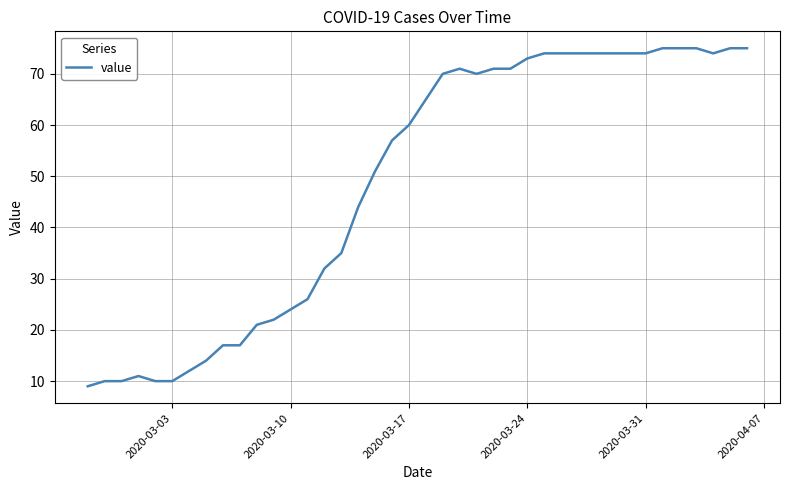

What is the minimum value shown in the chart?

9